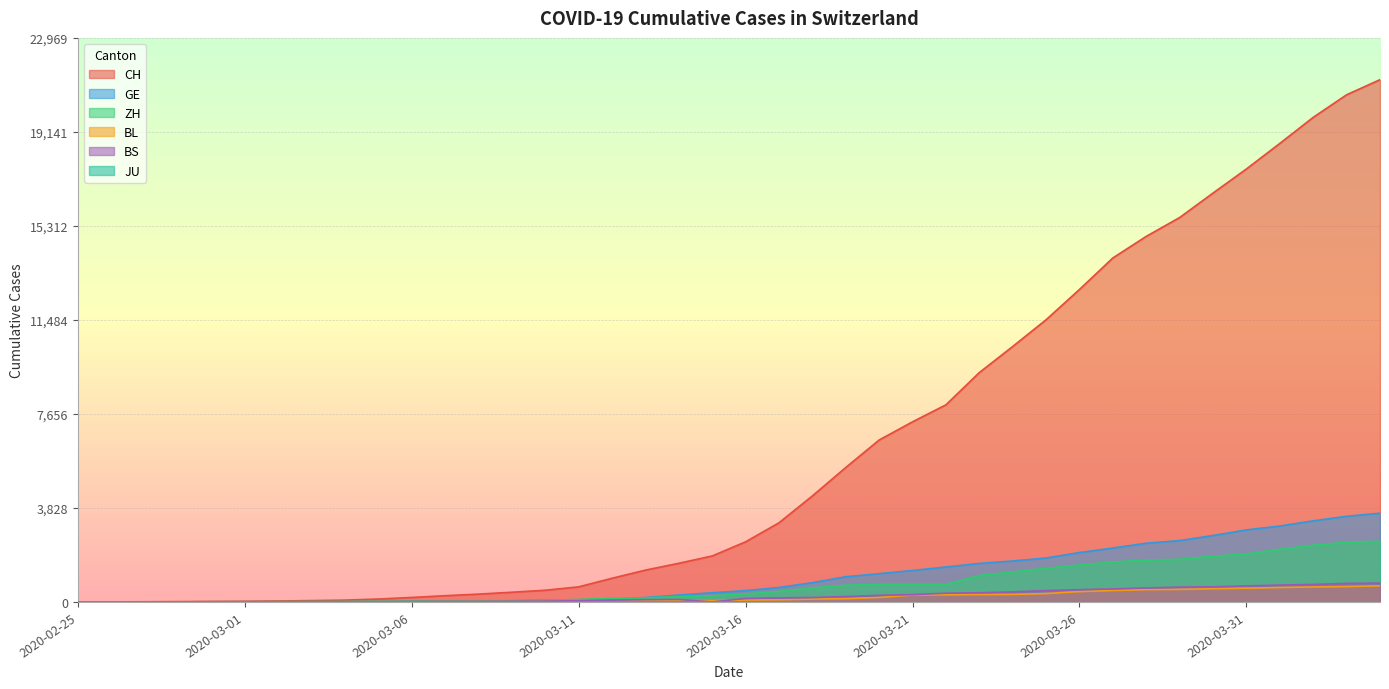

What is the highest value of the CH series?

21268